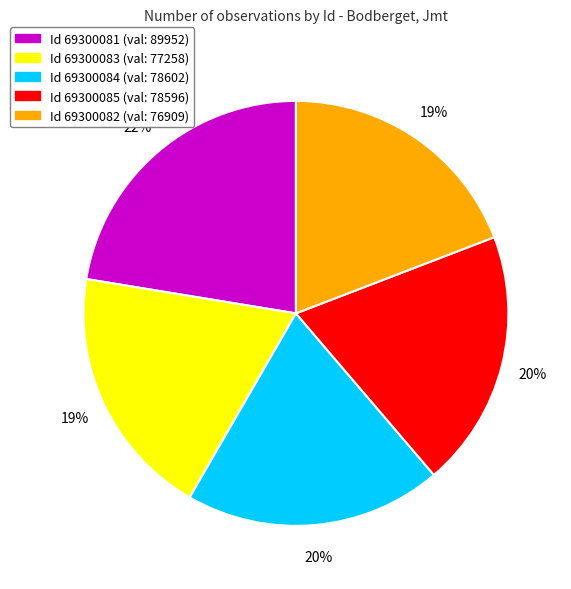

True or false: Id 69300084 (val: 78602) accounts for 14% of the total.

False